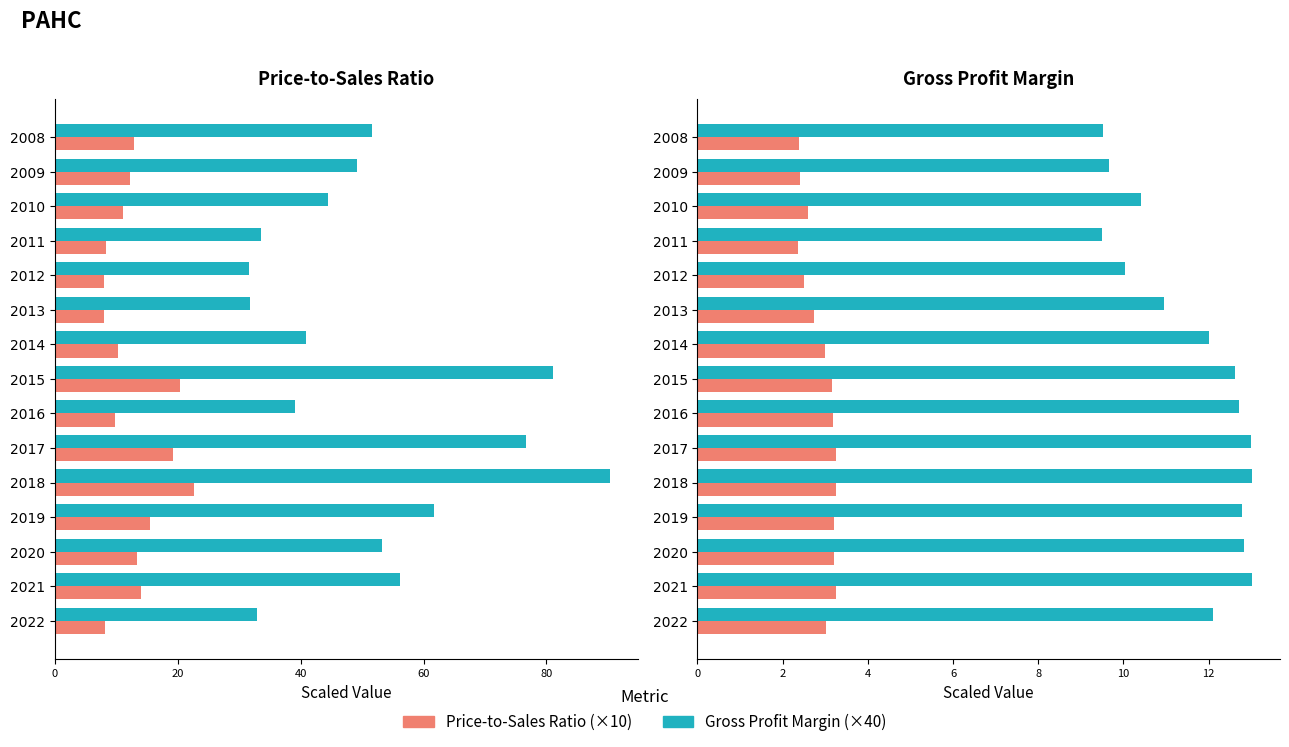

What are all the series names shown in the legend?

Price-to-Sales Ratio (×10), Gross Profit Margin (×40)